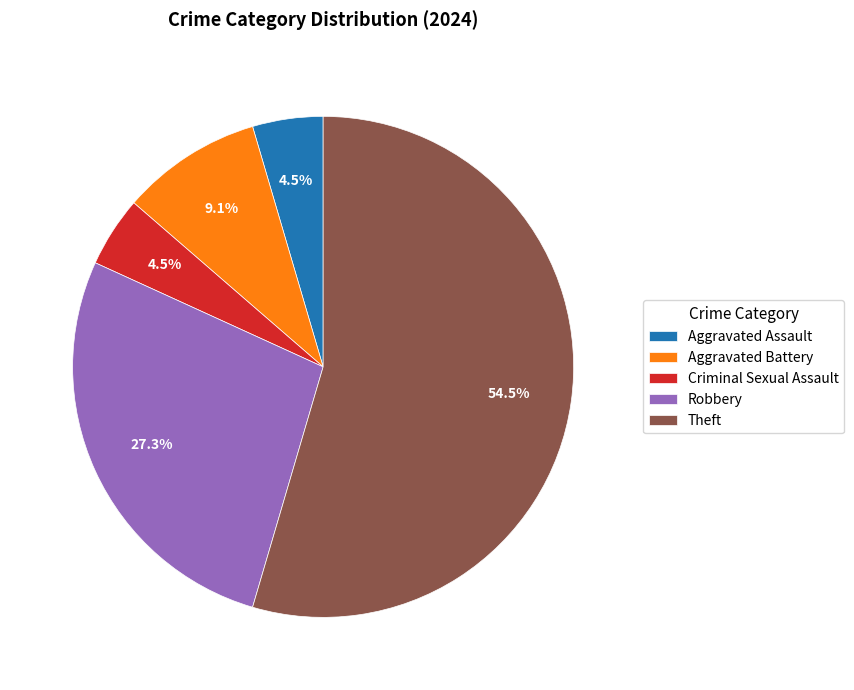

How many slices are in this pie chart?

5